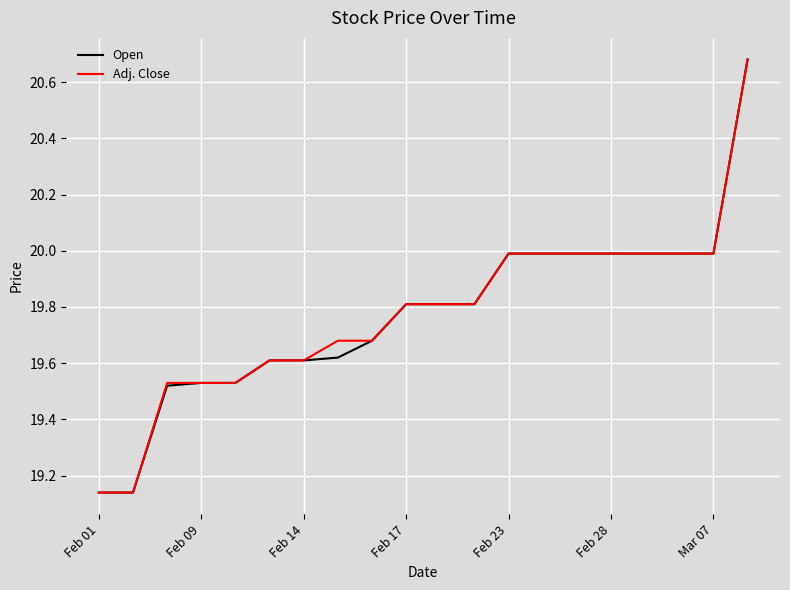

The value of Adj. Close at Feb 17 is 19.8. True or false?

True